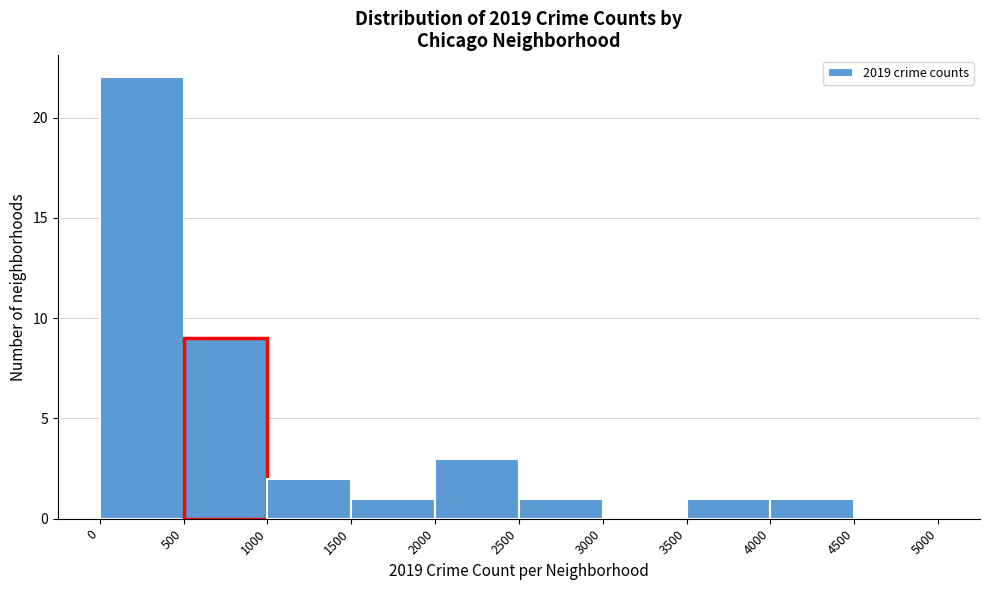

Which range on the x-axis has the tallest bar?

0 to 500